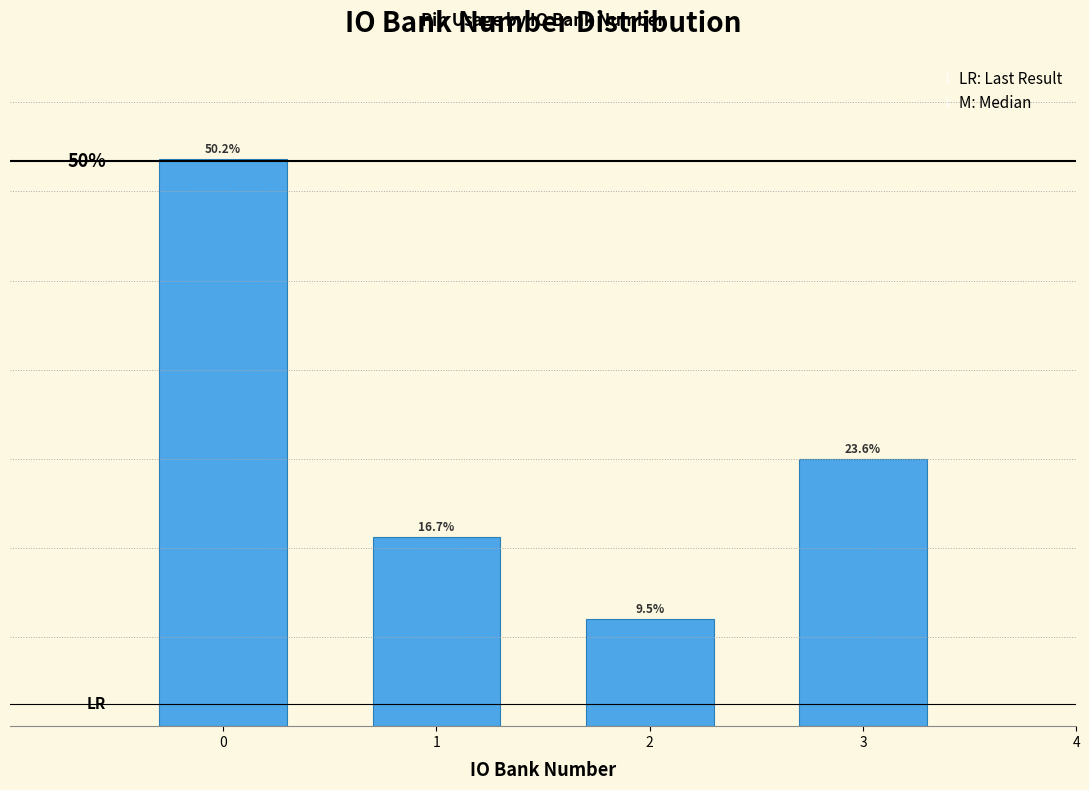

List the labels in order of value, largest first.

0, 3, 1, 2